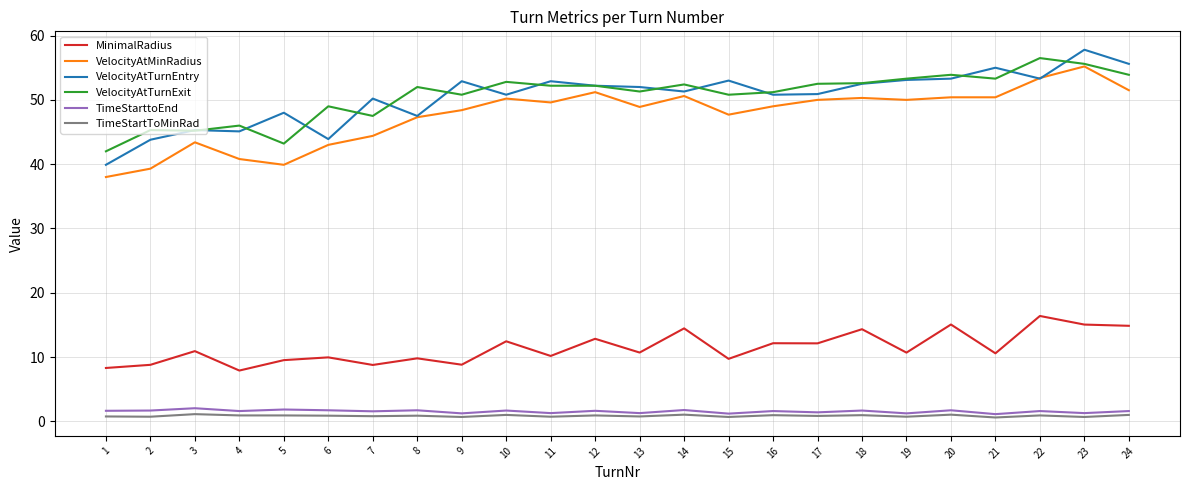

Where is the first local maximum for VelocityAtMinRadius?

3